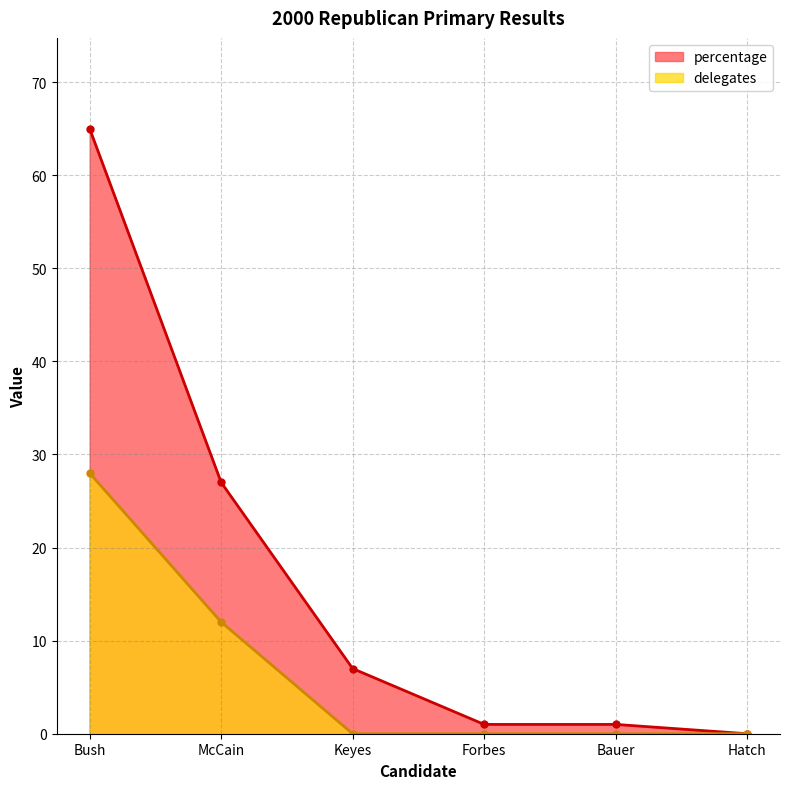

What are all the series names shown in the legend?

percentage, delegates